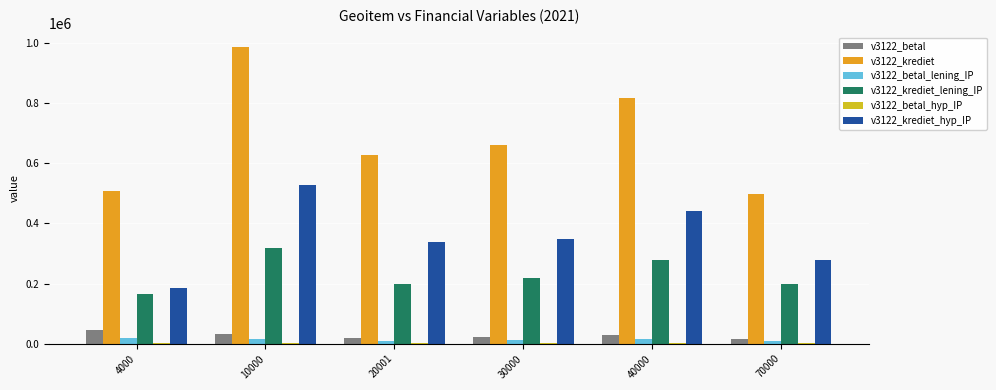

How many data points does each series have?

6